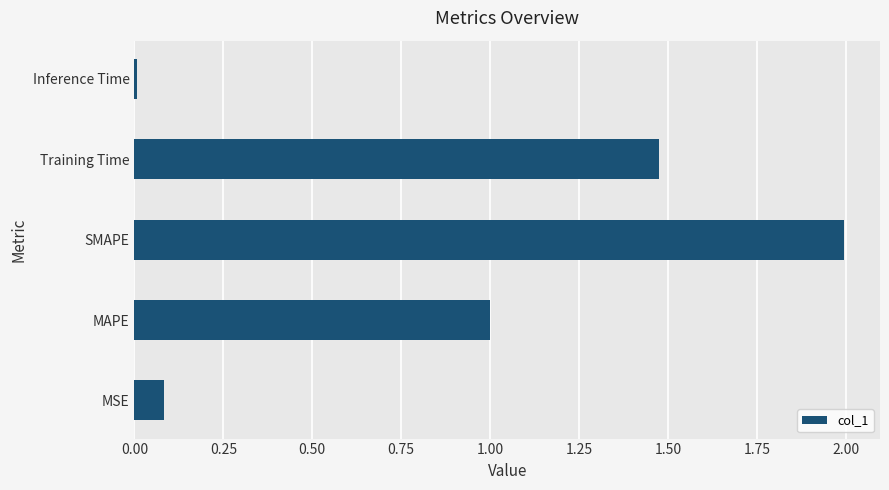

The chart shows a value of 0.2 at MAPE. True or false?

False